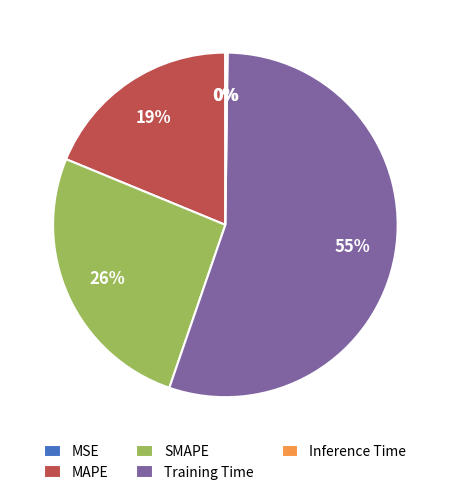

Which slice is the largest?

Training Time